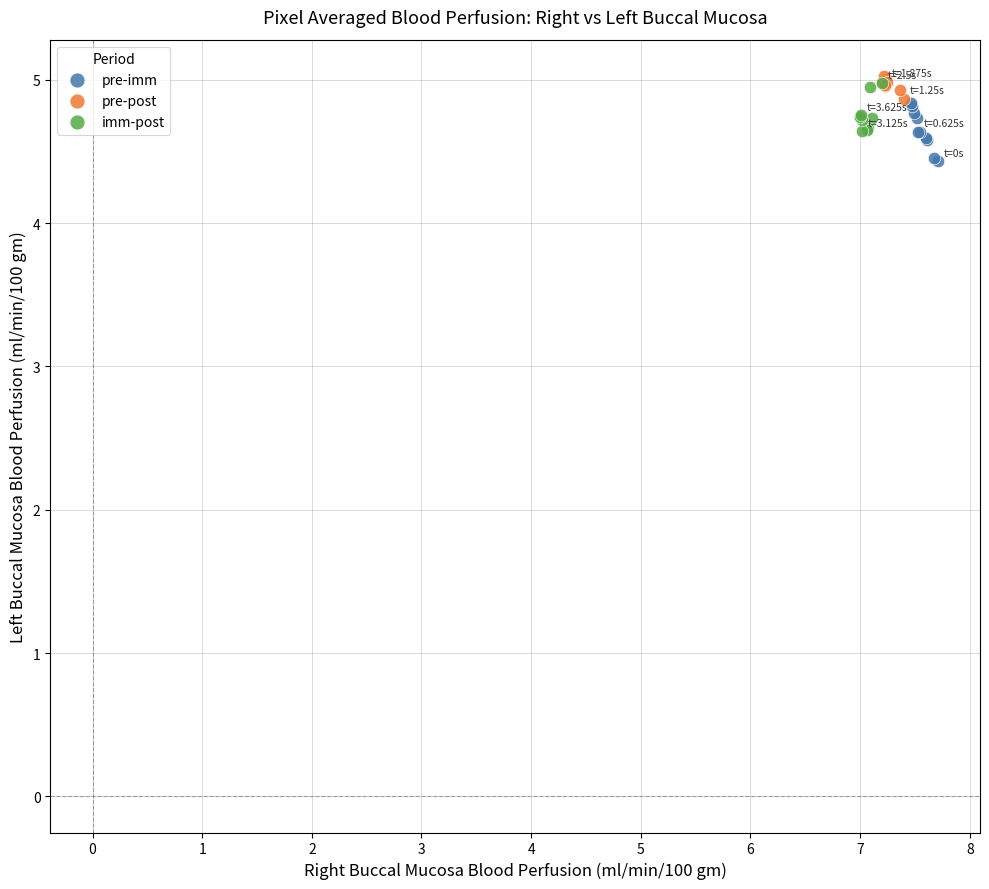

What are all the series names shown in the legend?

pre-imm, pre-post, imm-post